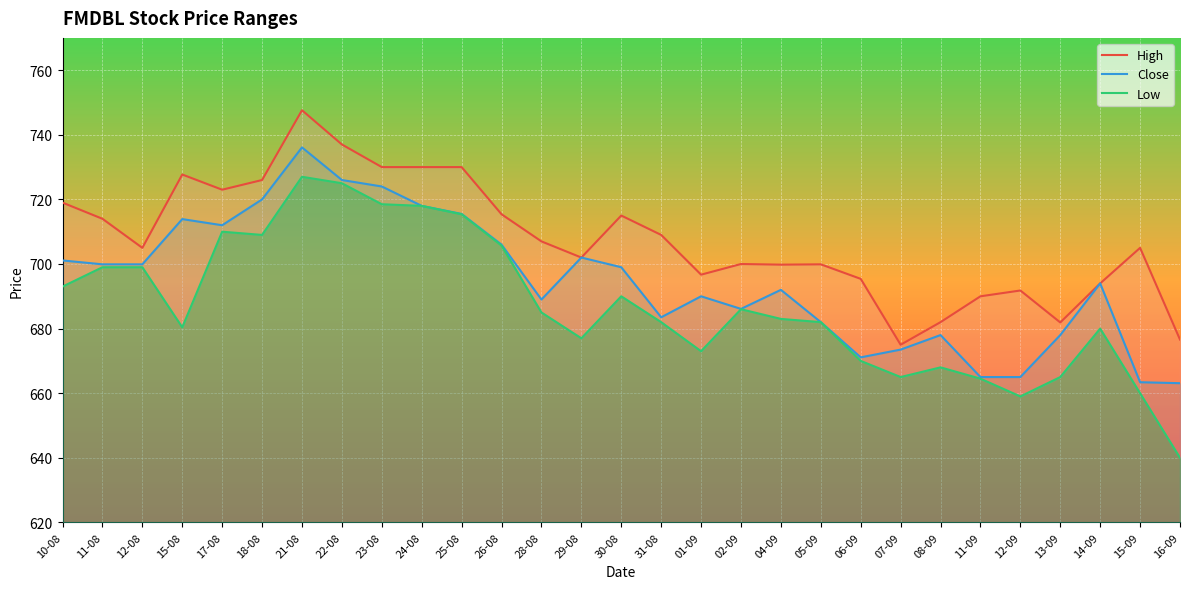

Where is Low nearest to the value 683?

04-09